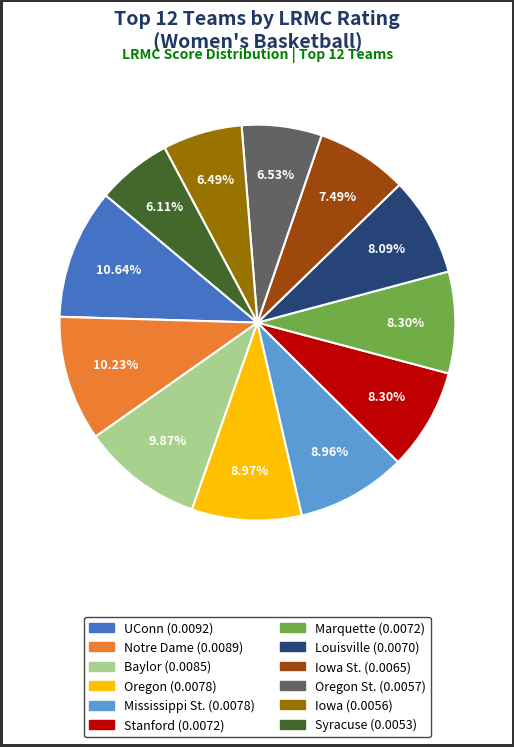

Is there any slice that represents more than half of the pie?

No